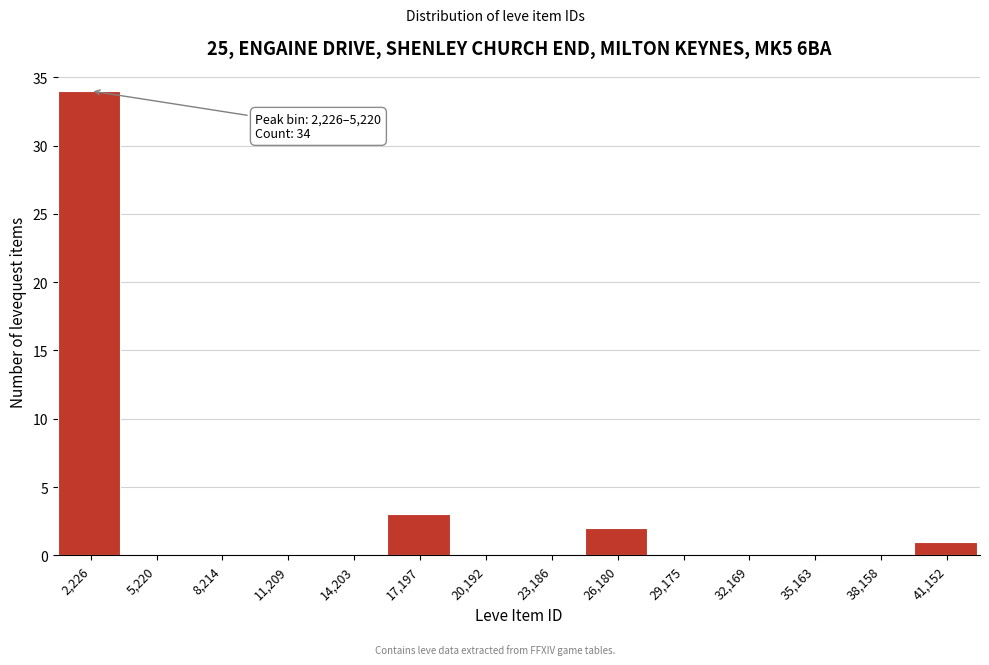

Reading right to left, transcribe all the data shown in this chart.

41,152=1	38,158=0	35,163=0	32,169=0	29,175=0	26,180=2	23,186=0	20,192=0	17,197=3	14,203=0	11,209=0	8,214=0	5,220=0	2,226=34